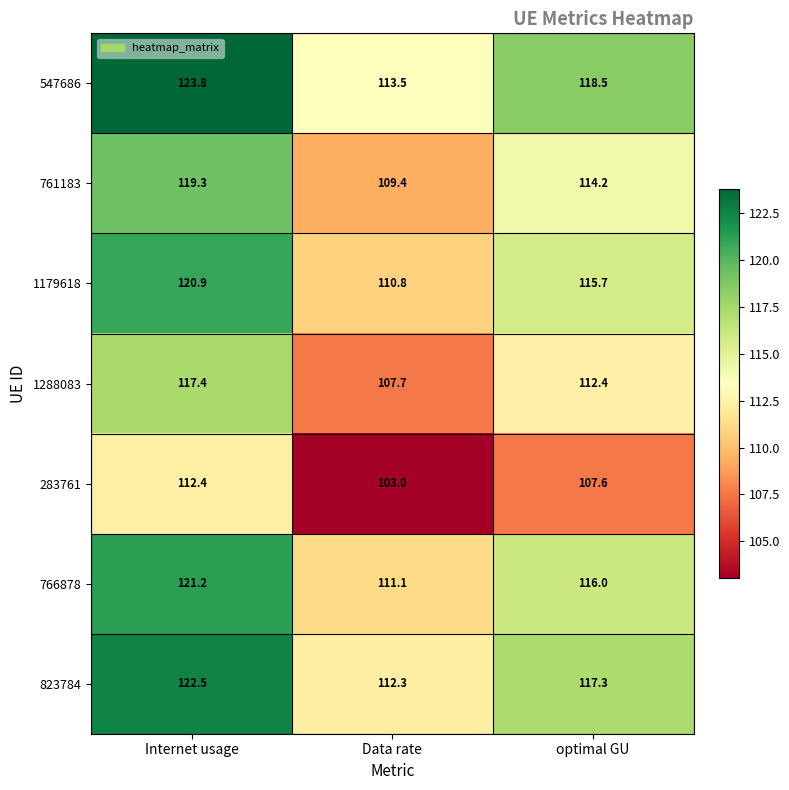

At which category is the sum across all series the highest?

Internet usage